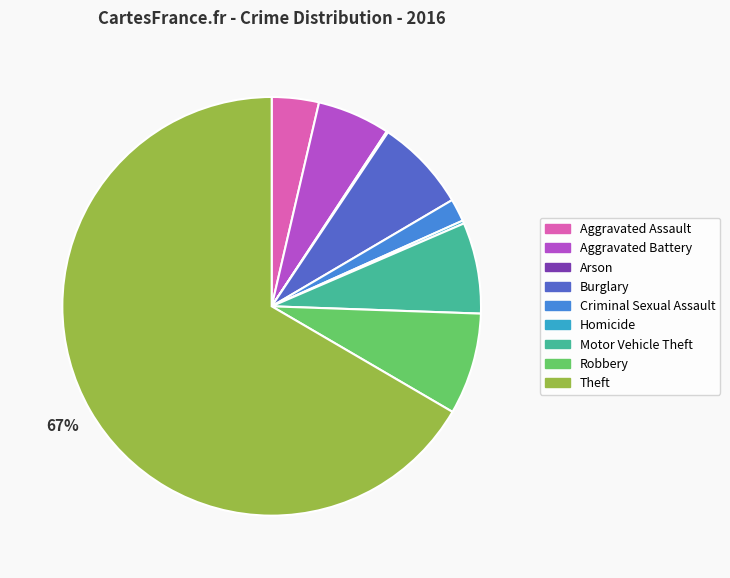

To the nearest percent, what is the difference between the largest and smallest slice percentages?

66%